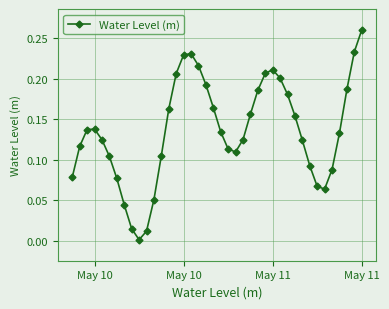

How many points are lower than both their immediate neighbors (excluding endpoints)?

3